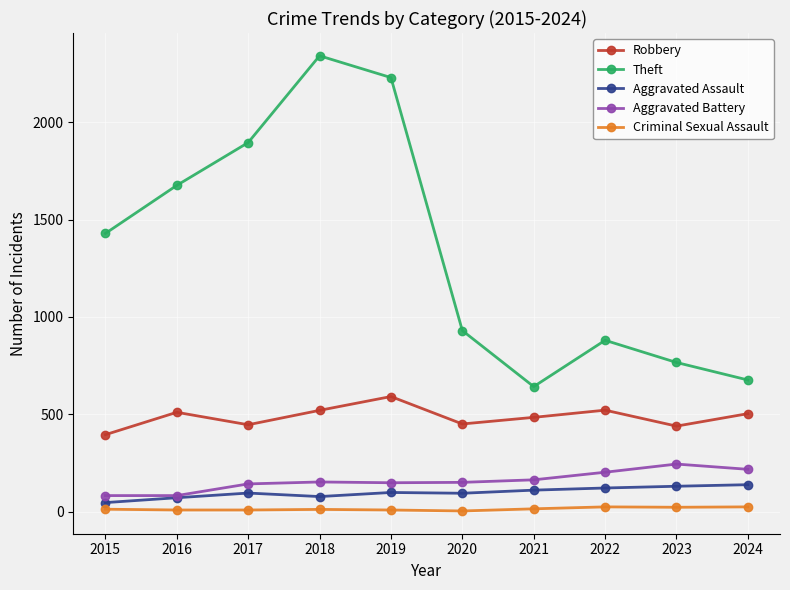

Is this an area chart (filled region under the line)?

No